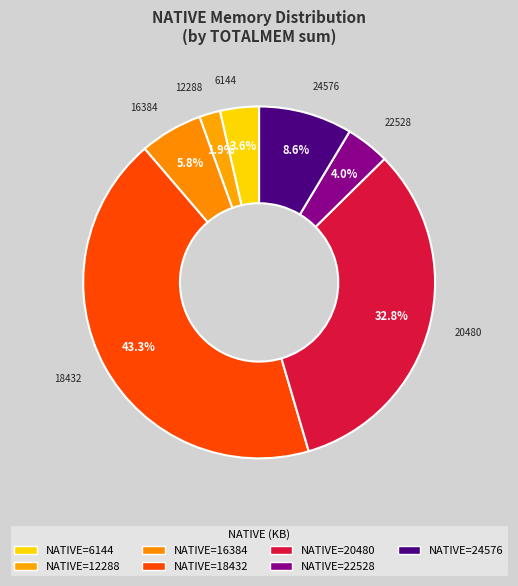

How many segments does this pie chart have?

7